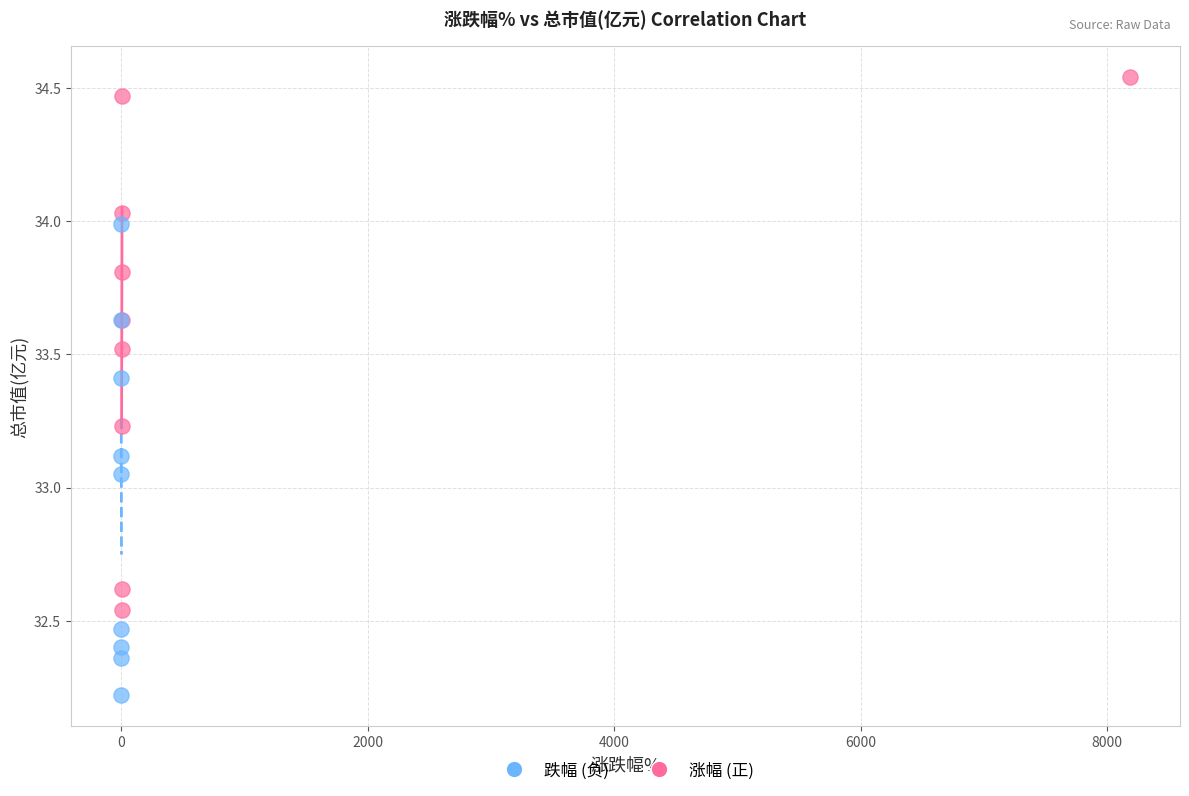

Which series contains the highest Y value?

涨幅 (正)